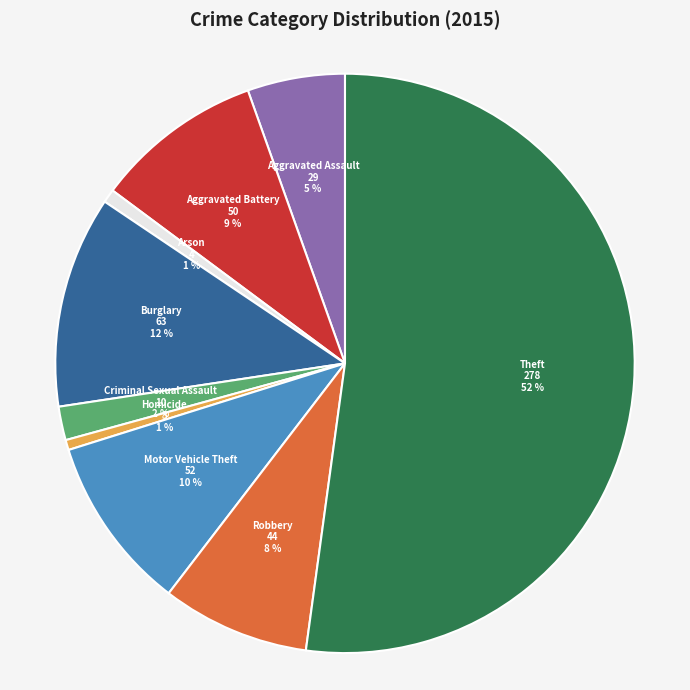

To the nearest percent, what is the average slice percentage?

11%